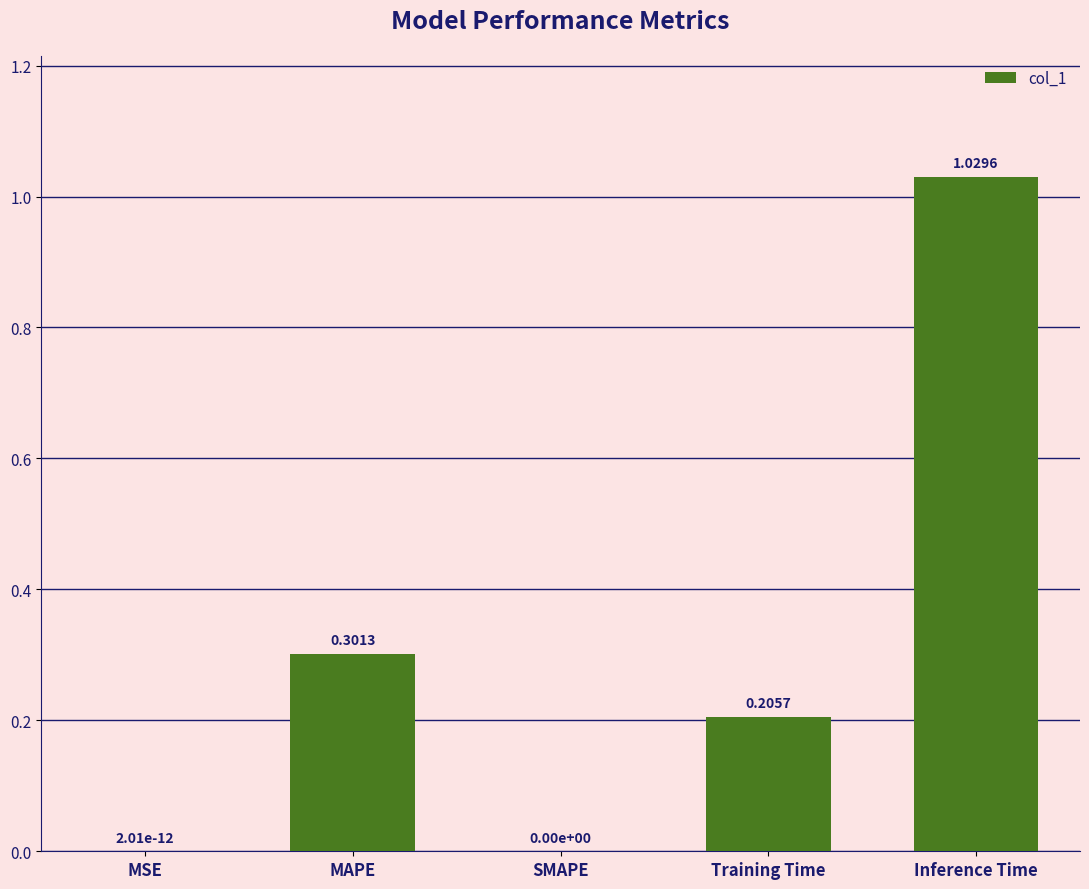

What is the sum of all values?

1.5